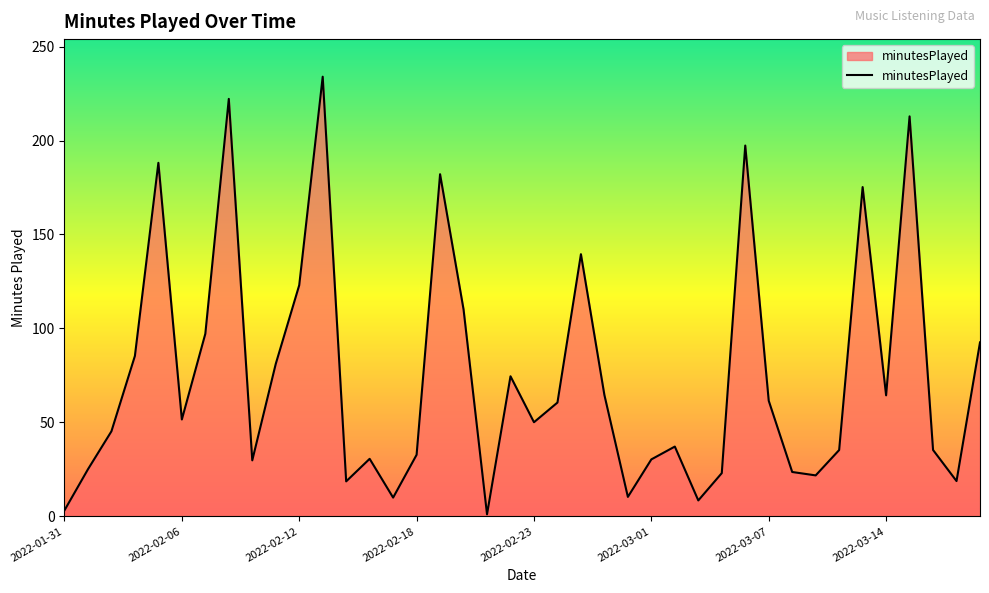

How many points are higher than both their immediate neighbors (excluding endpoints)?

11